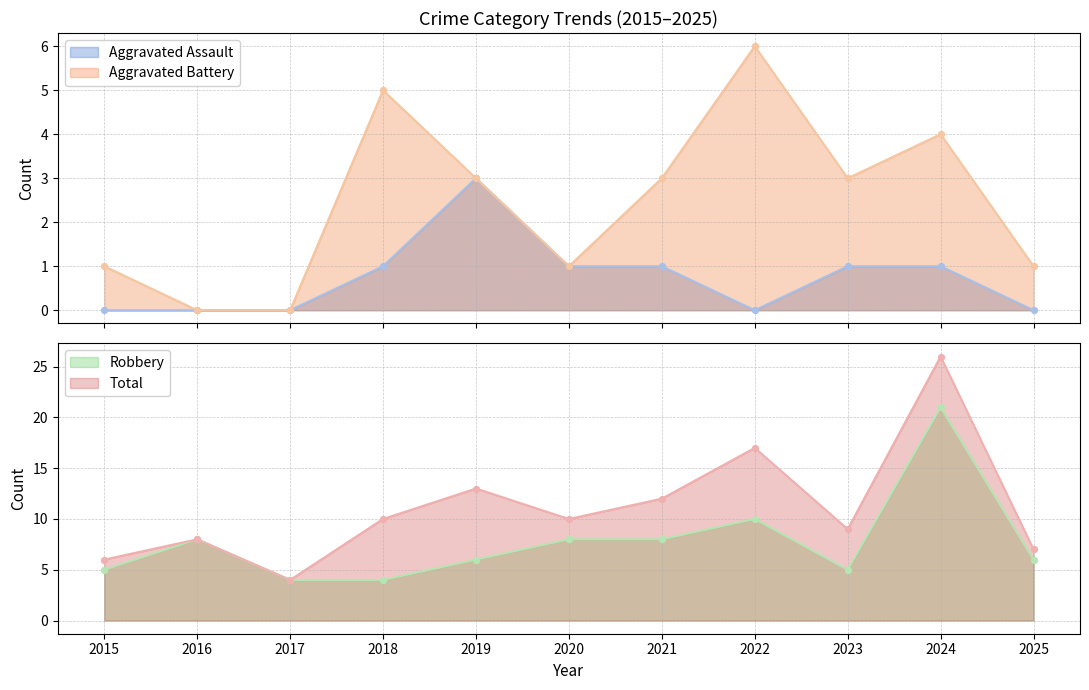

Which series reaches the minimum Y coordinate?

Aggravated Assault